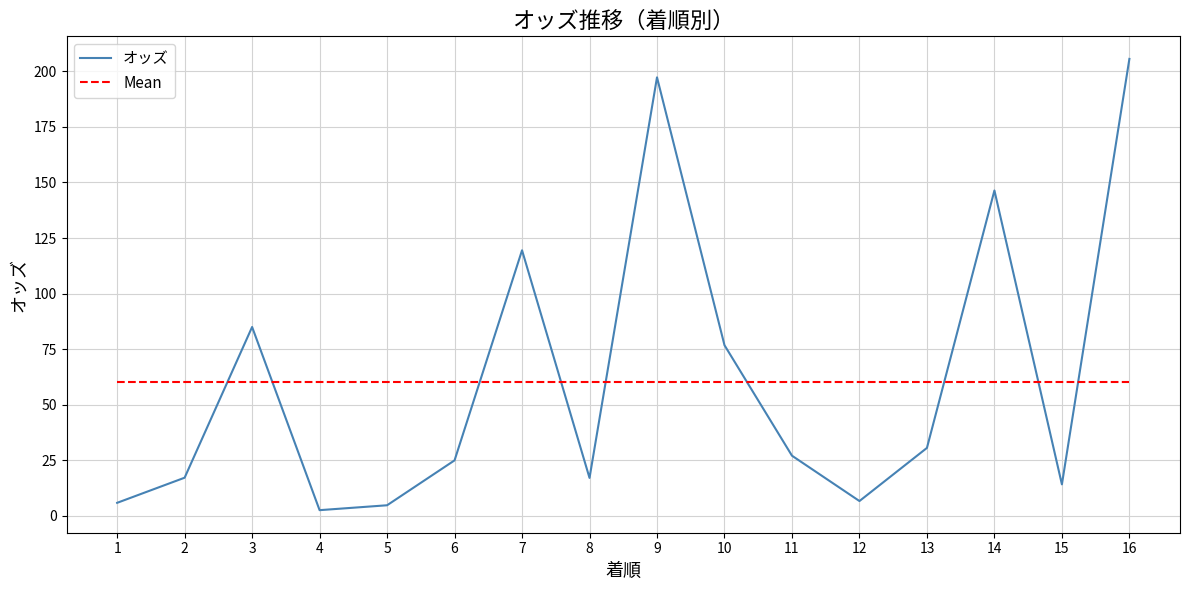

How many values in the オッズ series exceed 27?

8